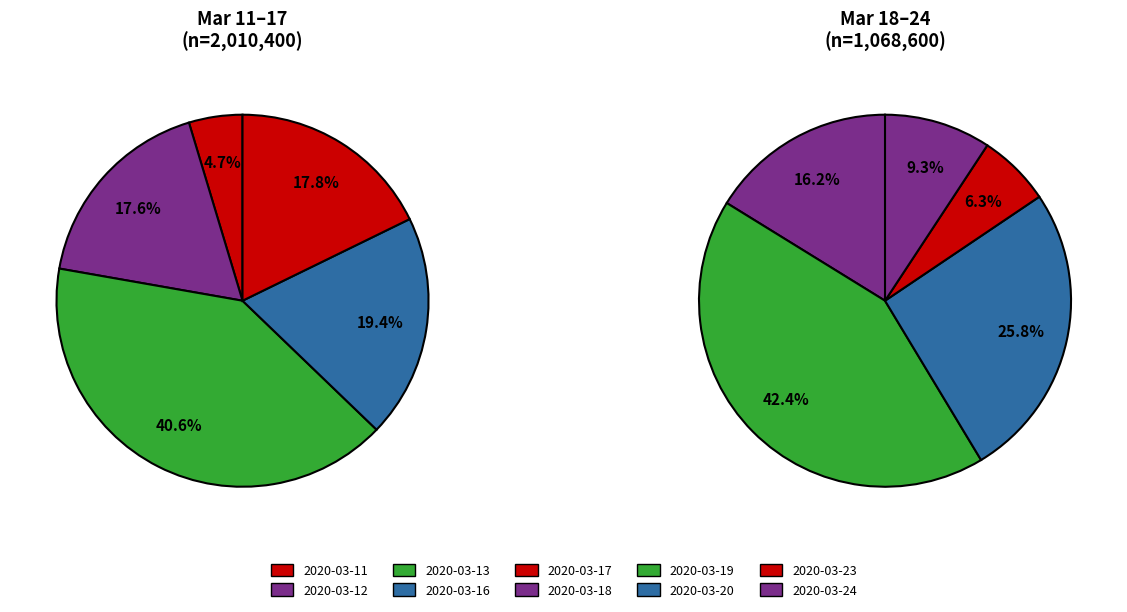

What is the change in value from 2020-03-13 to 2020-03-17?

-458500